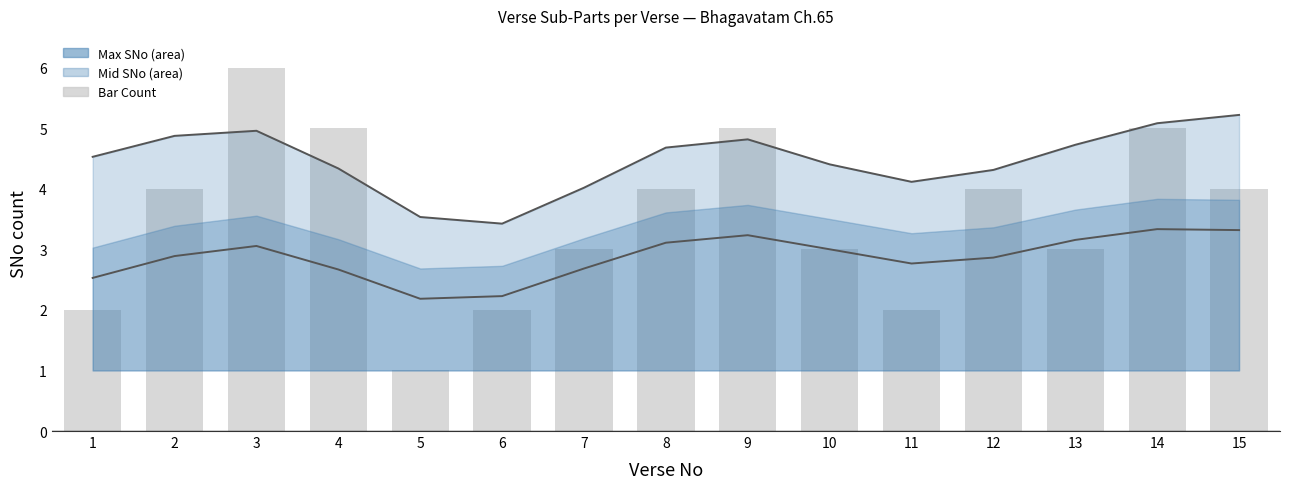

Rank the series at 4 from lowest to highest value.

Min SNo line, Max SNo line, Bar Count